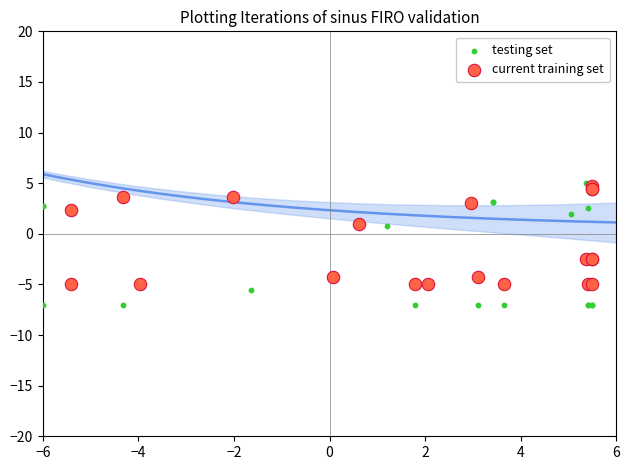

Which series has the largest Y range (max minus min)?

testing set